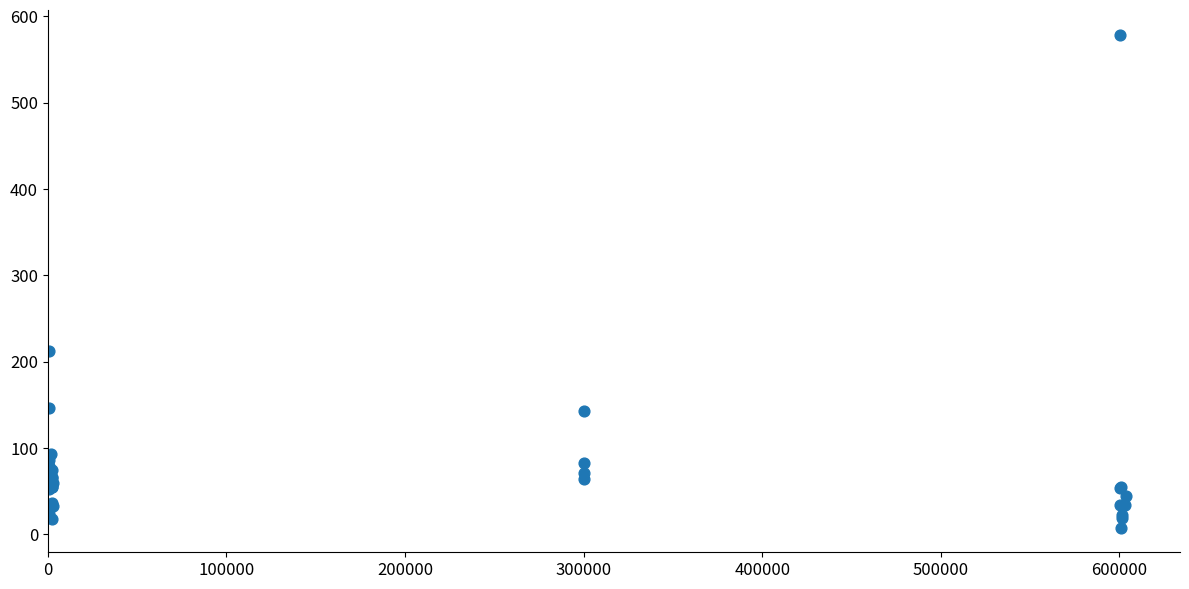

What Y value in the scatter plot is closest to 293?

212.4